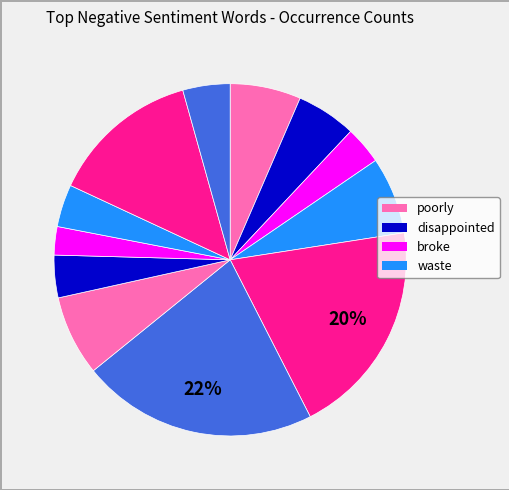

Is there any slice that represents more than half of the pie?

No